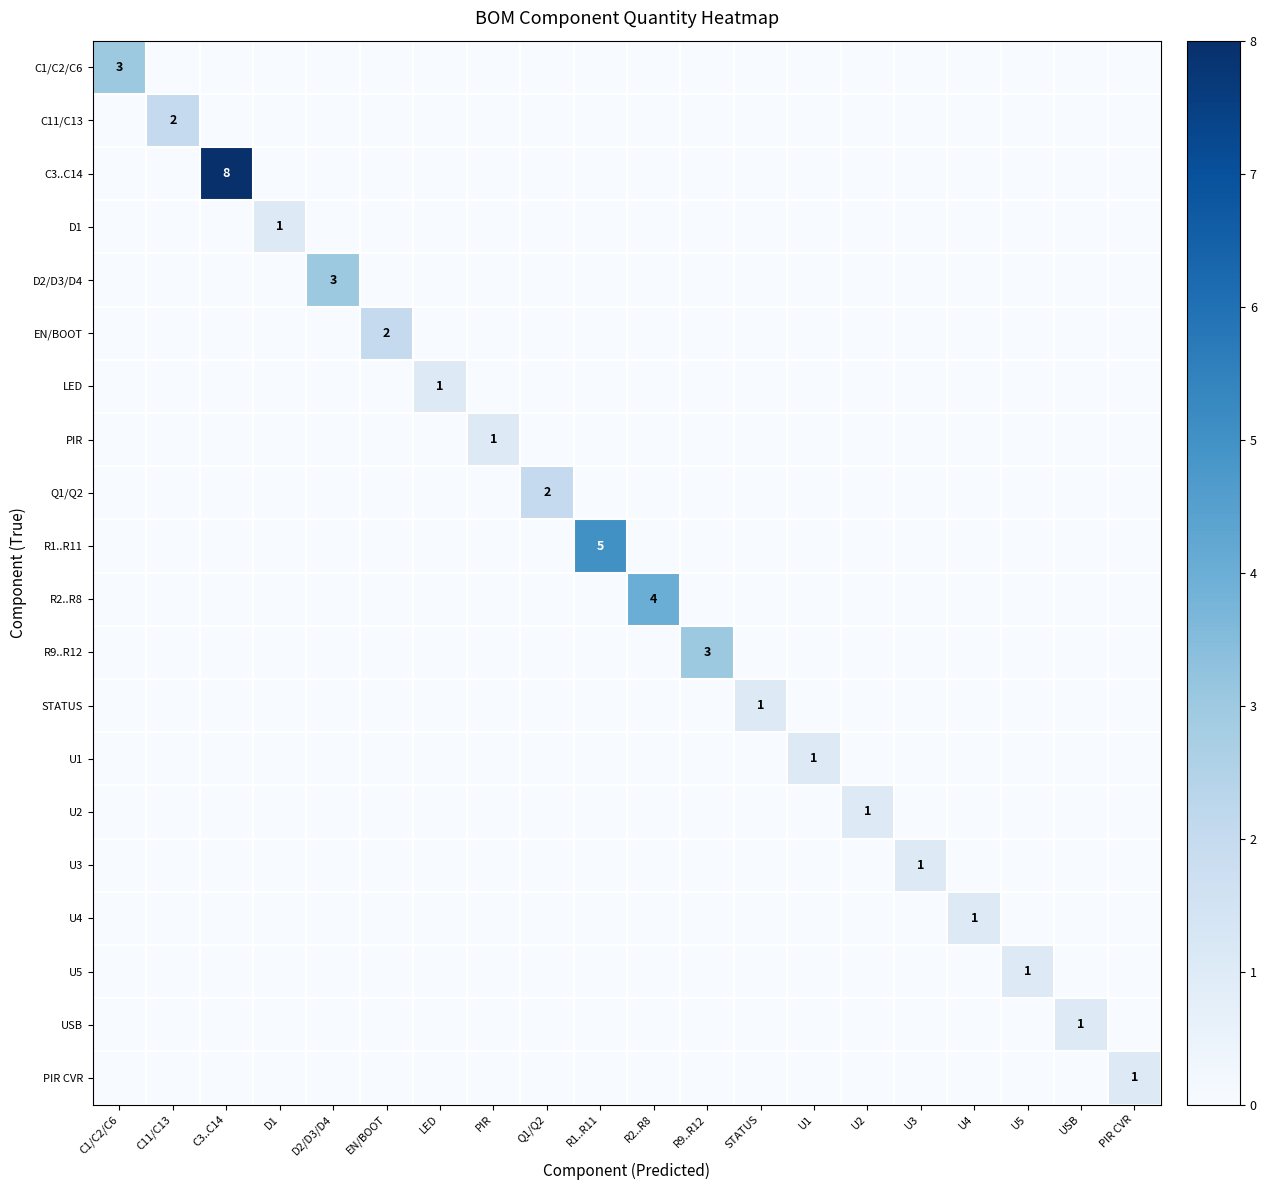

Which series has the largest total across all categories?

C3..C14